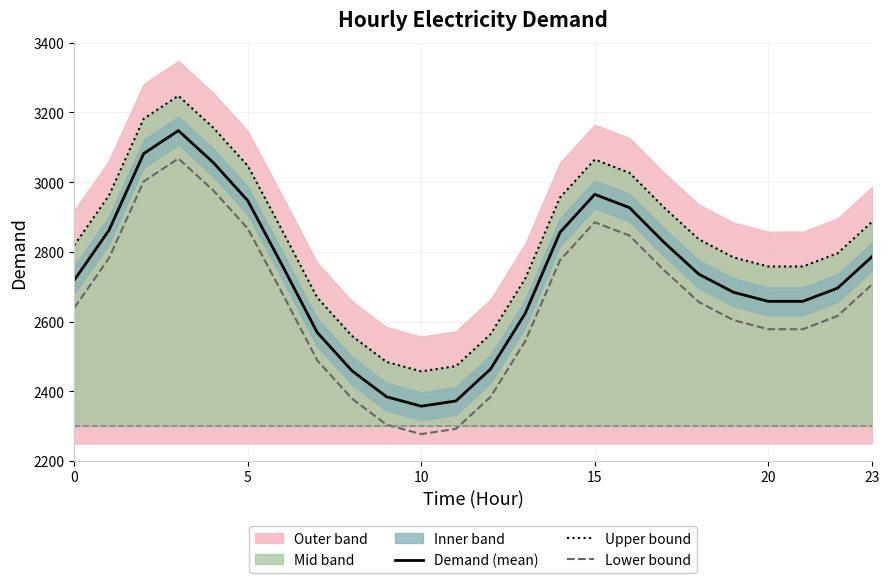

Where is Upper bound nearest to the value 2852?

6